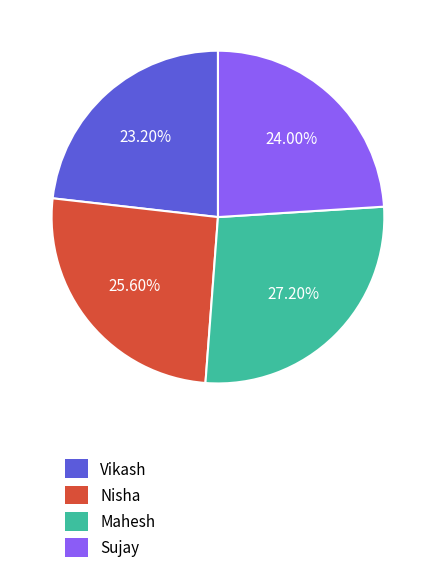

Approximately how many times larger is the value at Mahesh compared to Sujay?

1.1